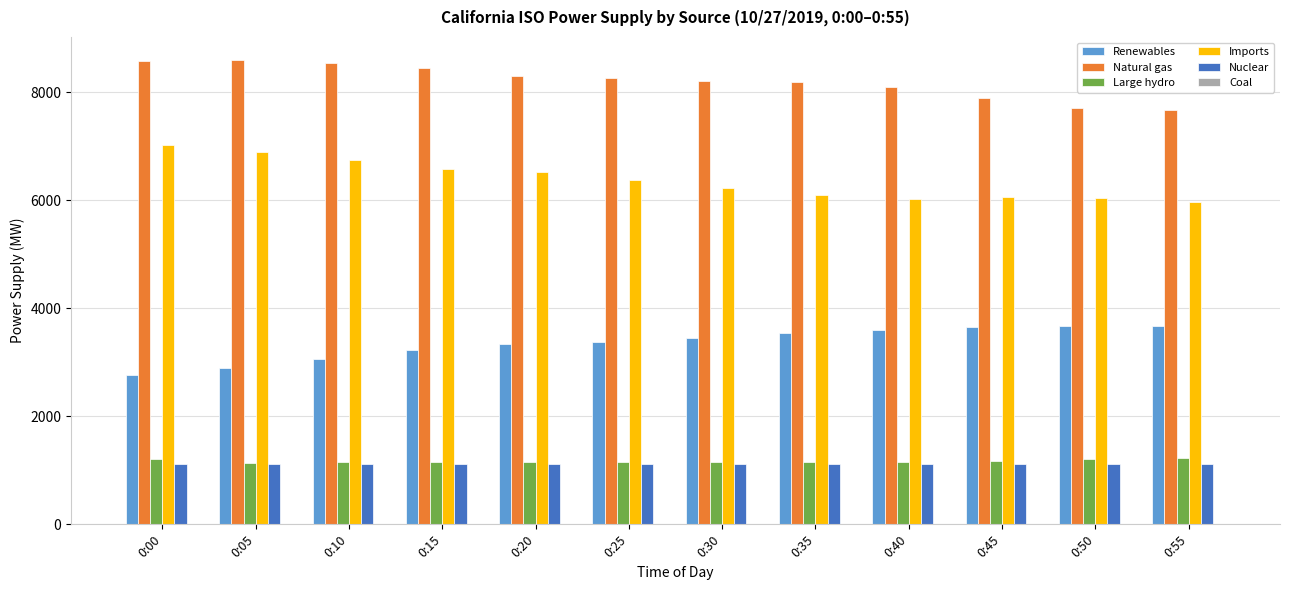

Which series has the largest total across all categories?

Natural gas